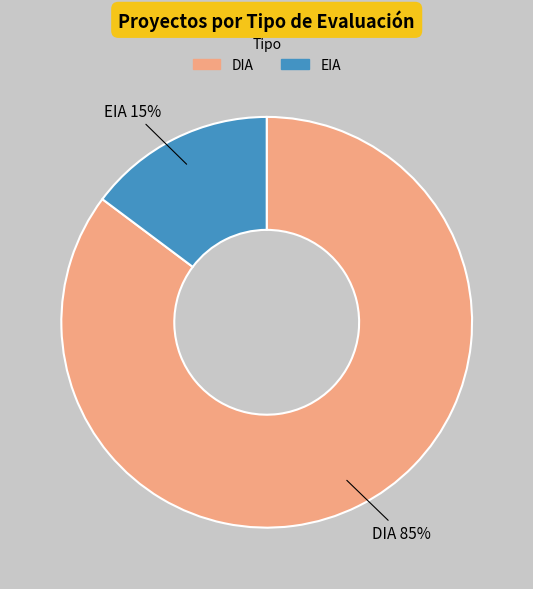

Approximately how many times larger is the value at EIA compared to DIA?

0.2